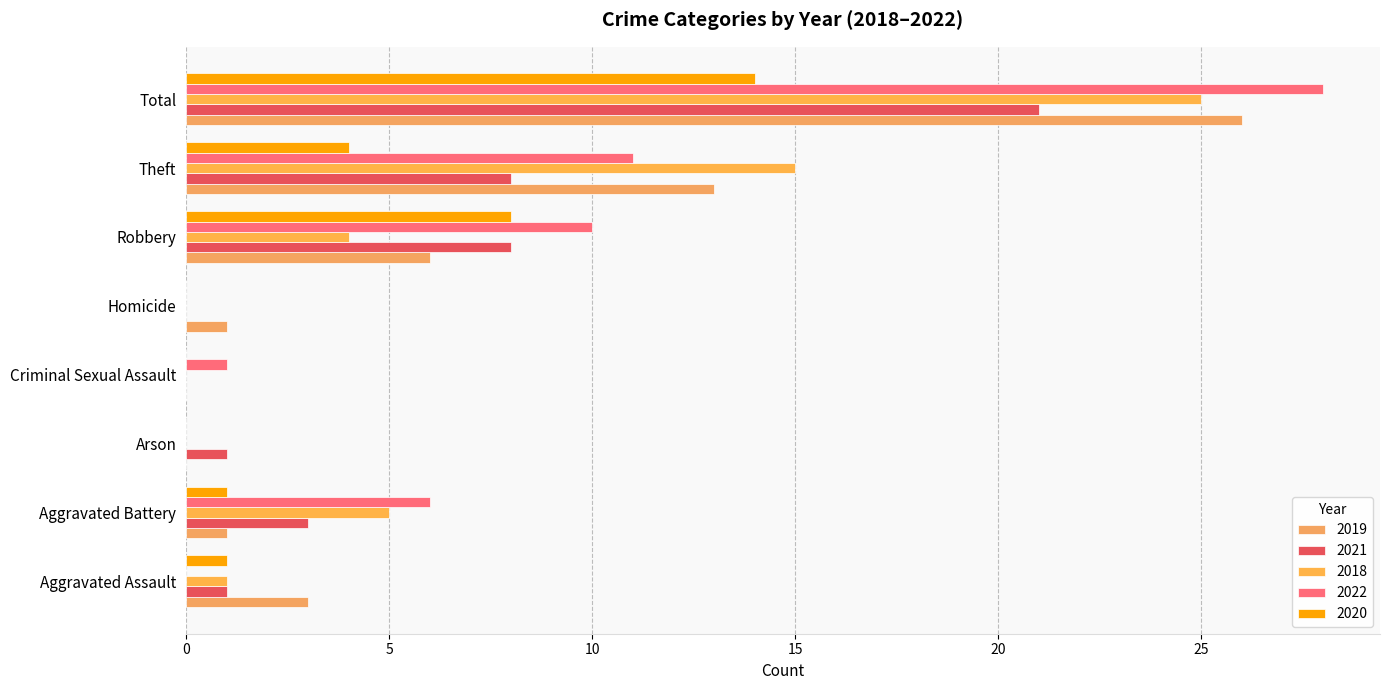

What is the approximate value of 2022 at Robbery?

10